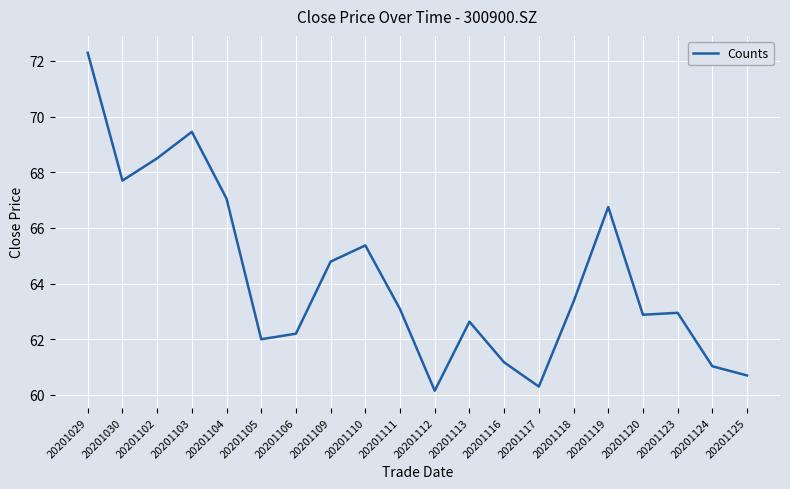

Read the value at 20201110.

65.4